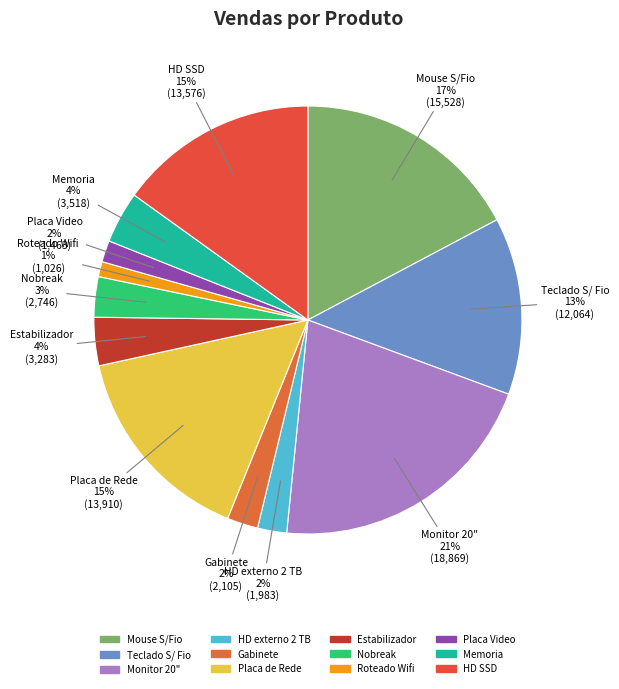

What percentage is the Mouse S/Fio slice, to the nearest percent?

17%